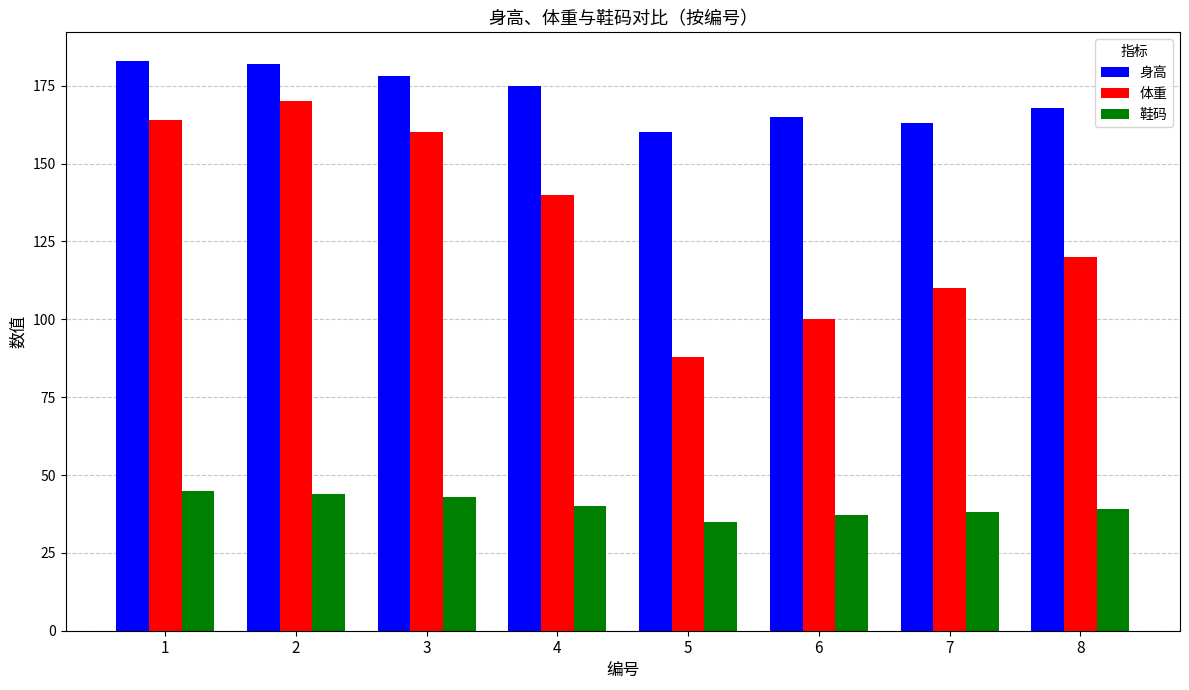

Which label corresponds to the smallest value in the chart?

5